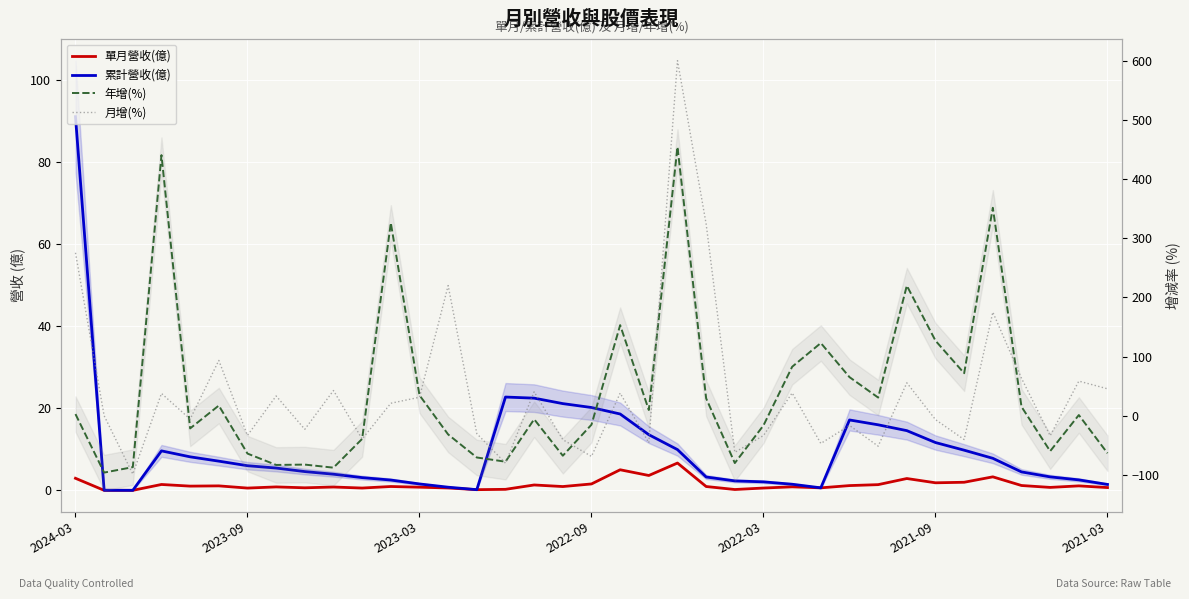

Where does the 年增(%) series first go above 1?

2024-03